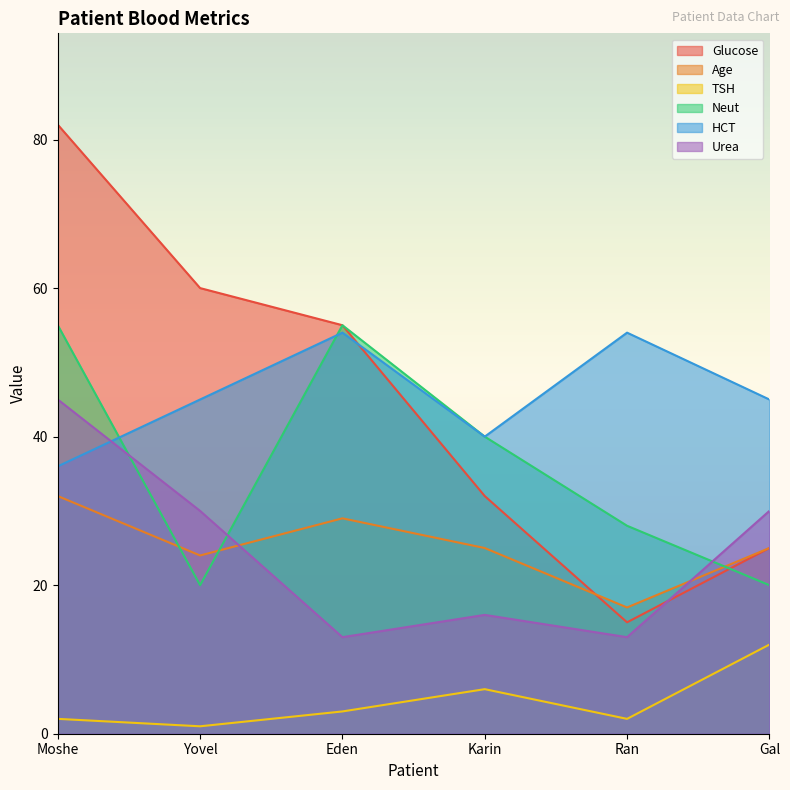

List the labels in order of Age value, smallest first.

Ran, Yovel, Karin, Gal, Eden, Moshe